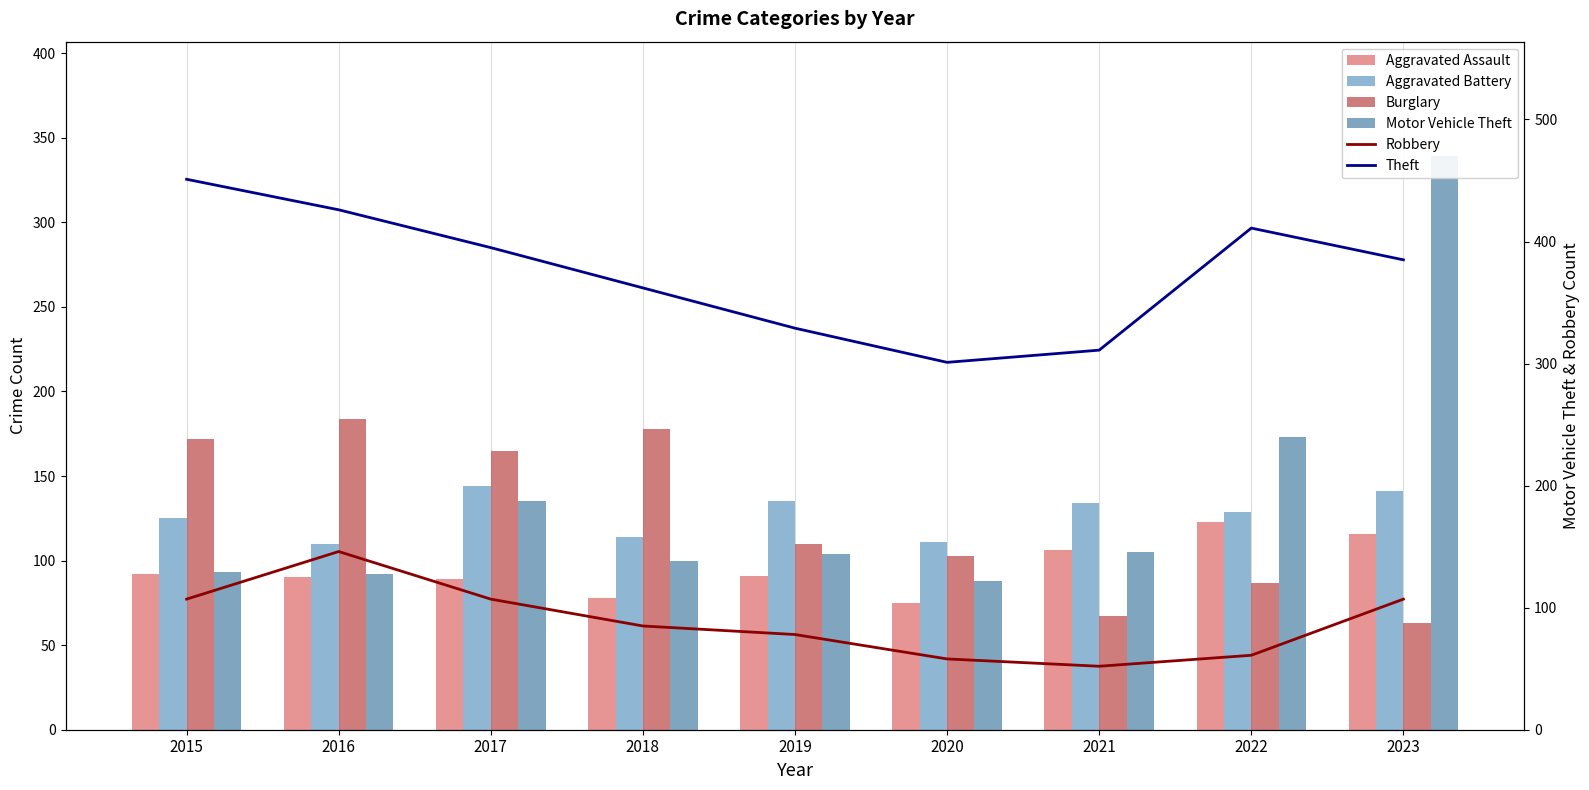

At which label does Aggravated Battery reach its minimum?

2016